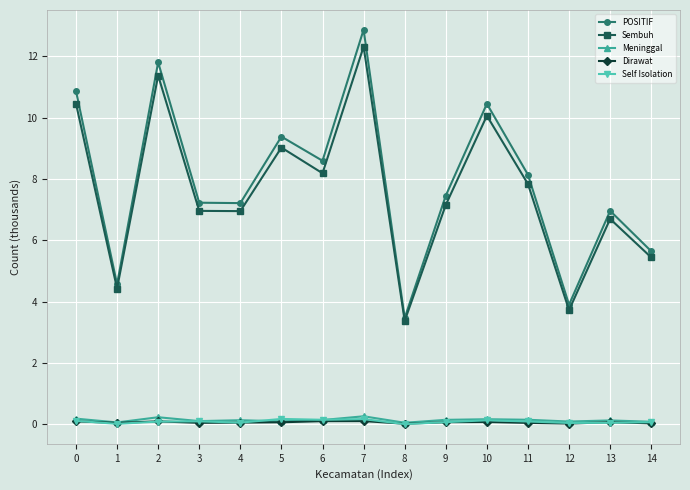

How many interior local valleys does the POSITIF series have?

5